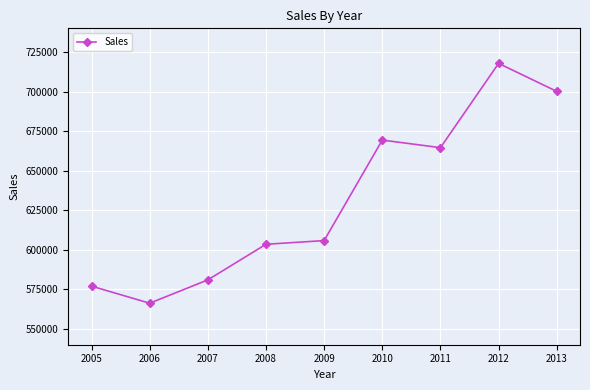

At which label is the value closest to 642035?

2011